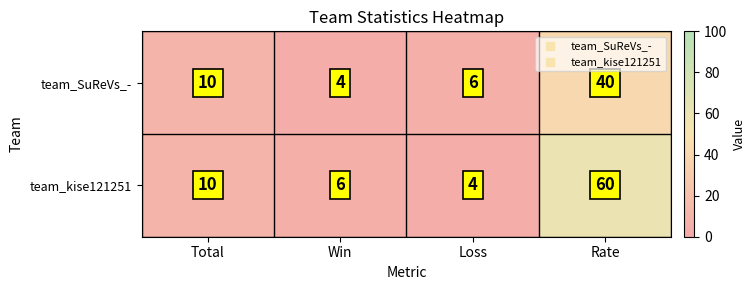

How many series are shown in this chart?

2